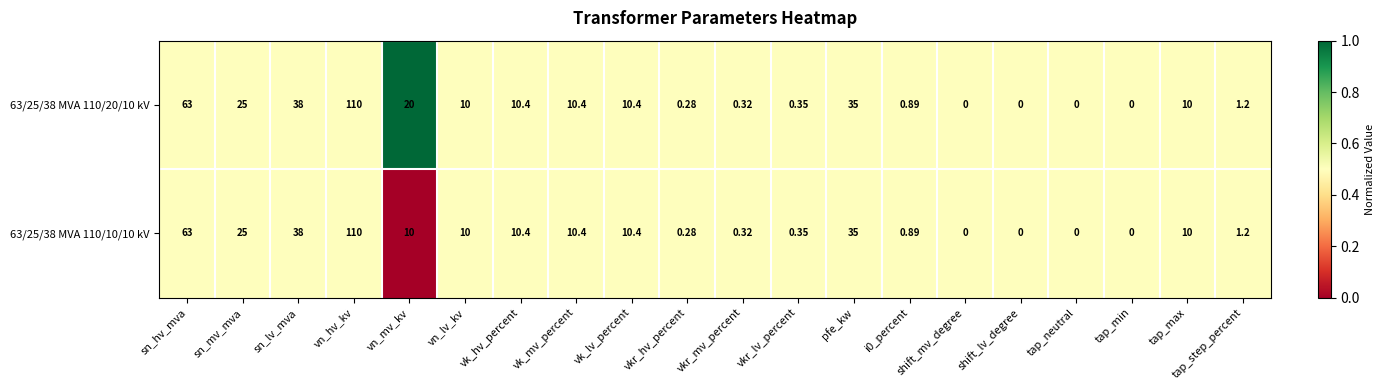

Which label corresponds to the largest value in the chart?

vn_hv_kv